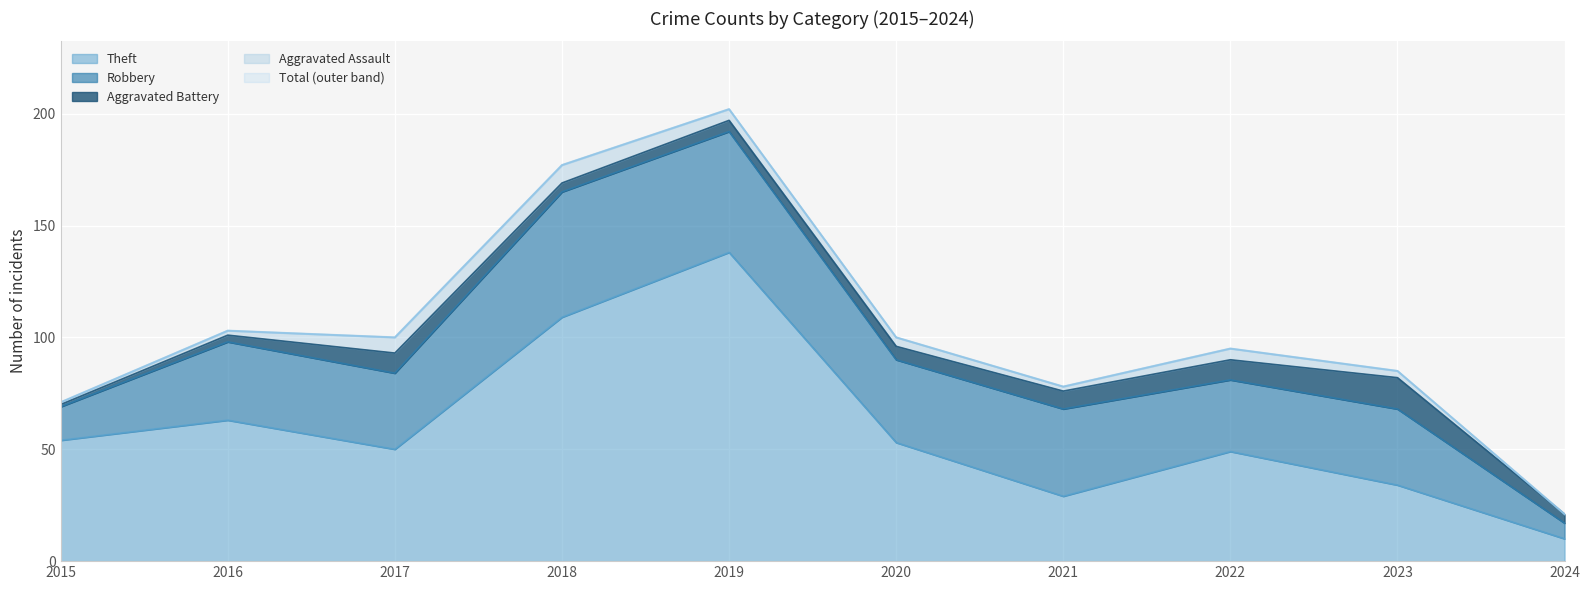

The value of Aggravated Battery at 2023 is 5. True or false?

False